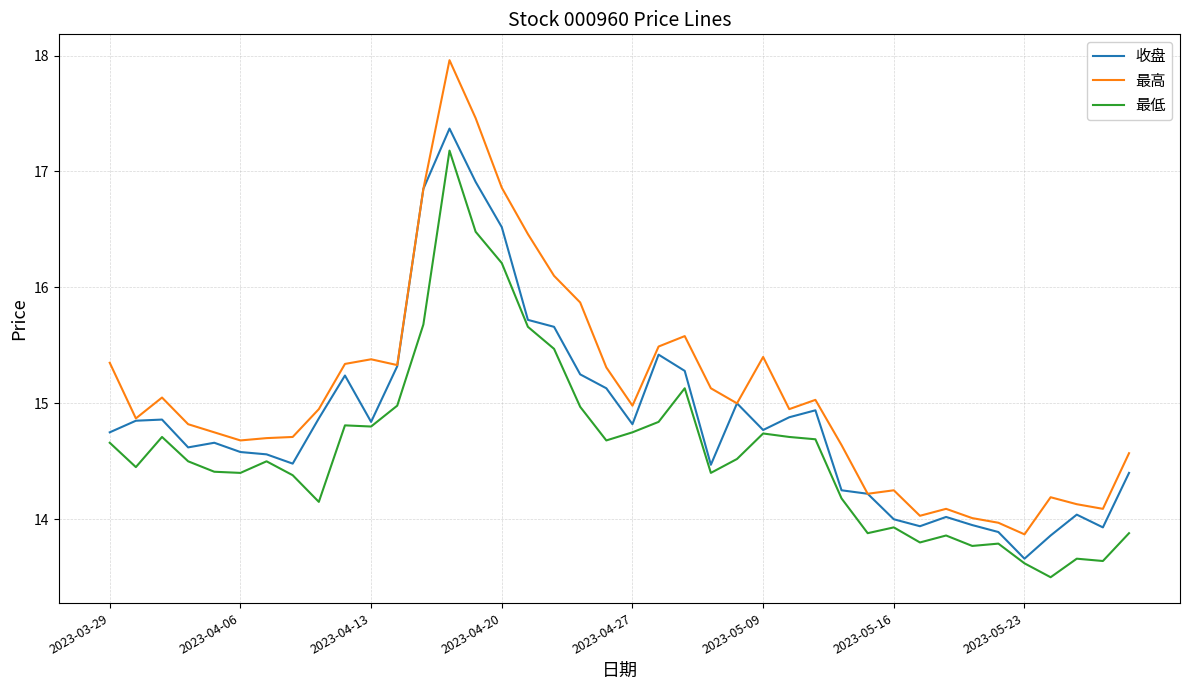

List the series in order of their overall mean, highest first.

最高, 收盘, 最低